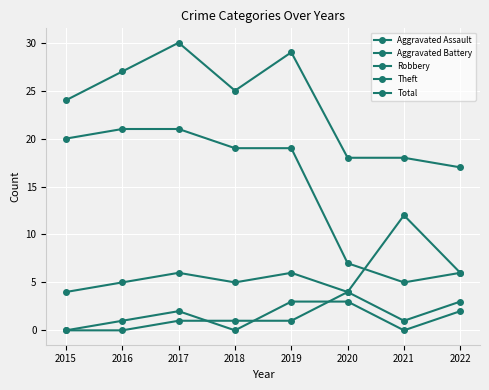

Reading right to left, what are all the values shown in this chart?

Aggravated Assault: 2022=2	2021=0	2020=3	2019=3	2018=0	2017=2	2016=1	2015=0
Aggravated Battery: 2022=3	2021=1	2020=4	2019=1	2018=1	2017=1	2016=0	2015=0
Robbery: 2022=6	2021=12	2020=4	2019=6	2018=5	2017=6	2016=5	2015=4
Theft: 2022=6	2021=5	2020=7	2019=19	2018=19	2017=21	2016=21	2015=20
Total: 2022=17	2021=18	2020=18	2019=29	2018=25	2017=30	2016=27	2015=24